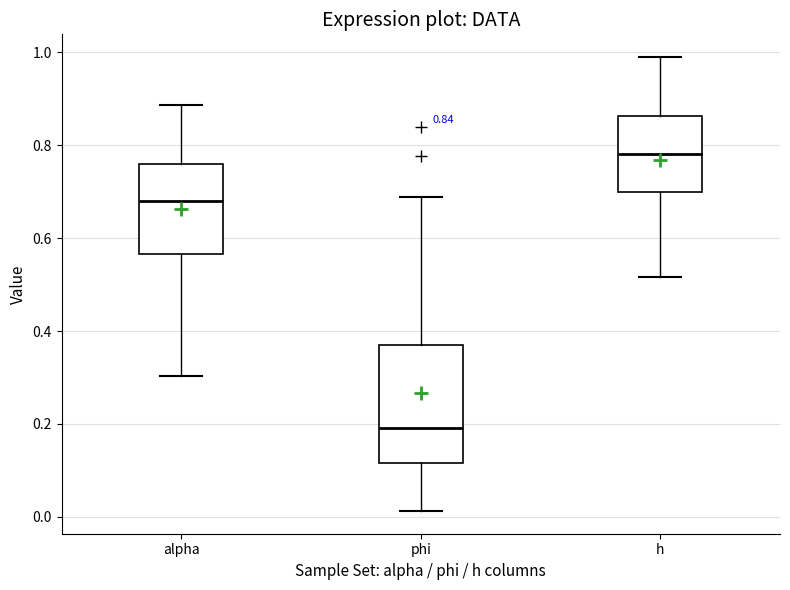

Comparing the boxes themselves (not the whiskers), which one is the tallest?

phi